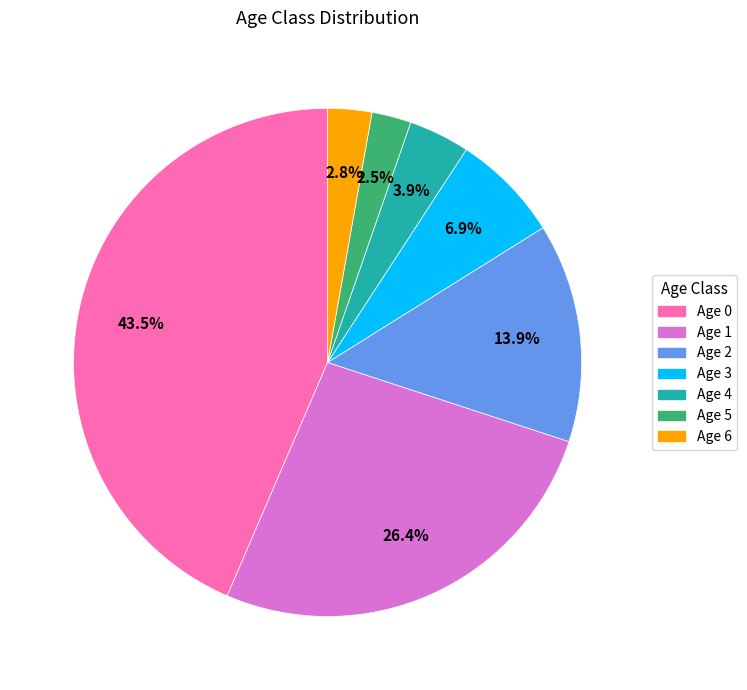

What is the largest slice in the pie chart?

Age 0